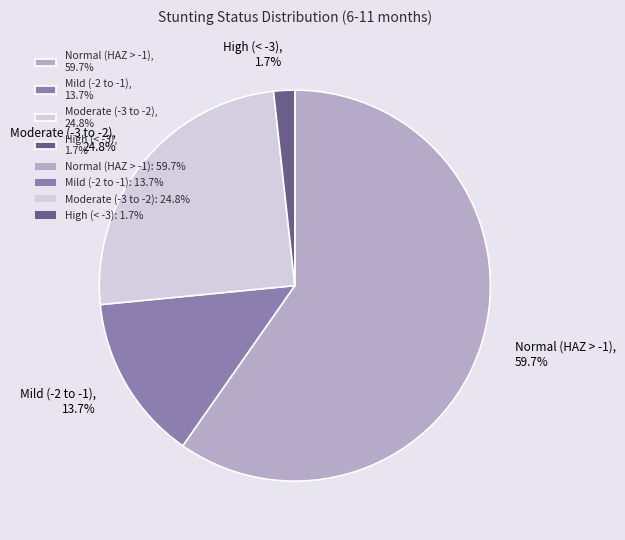

Count the number of slices in the pie.

4